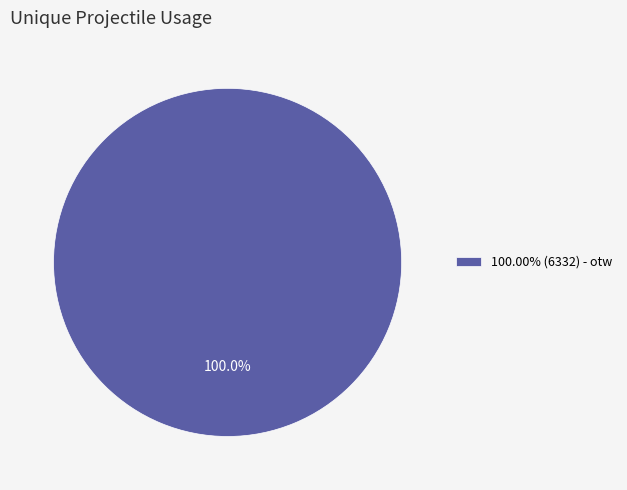

Does any single category account for the majority?

Yes